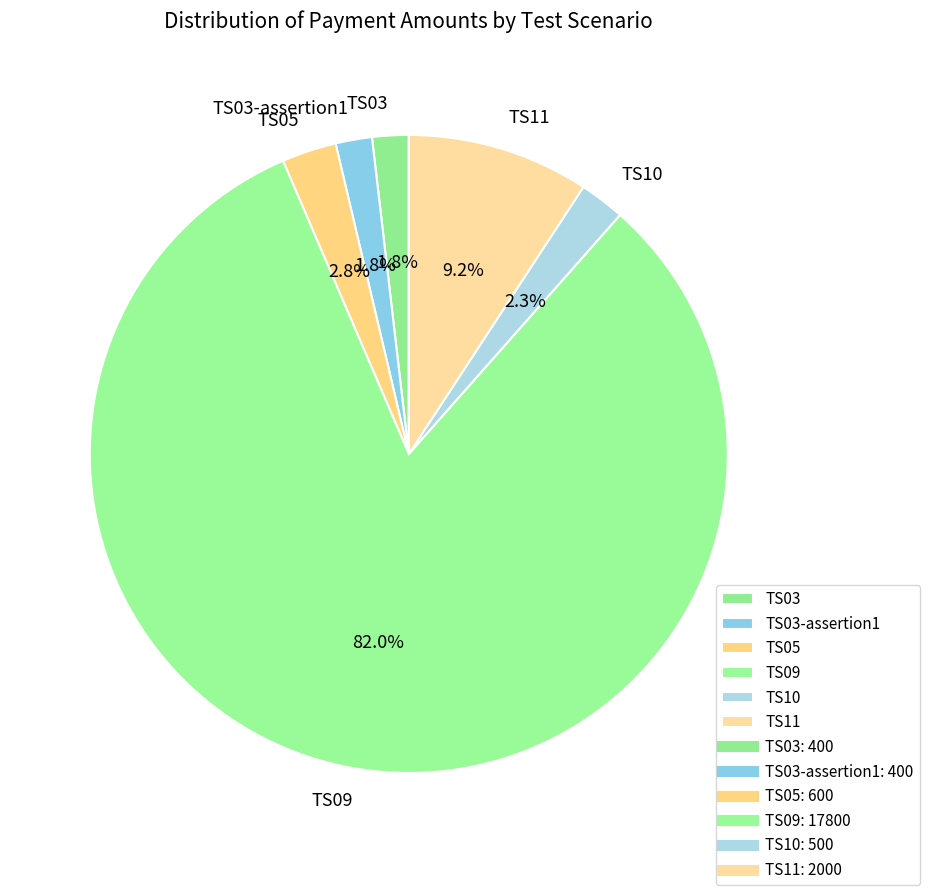

Approximately how many times larger is the value at TS03-assertion1 compared to TS10?

0.8